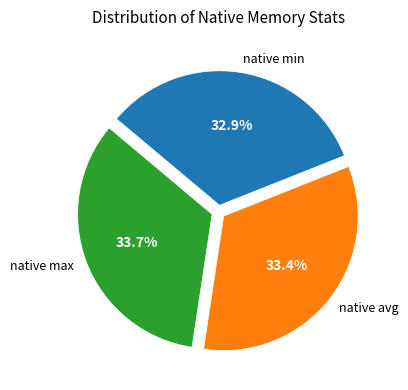

Is there a majority slice in this chart?

No